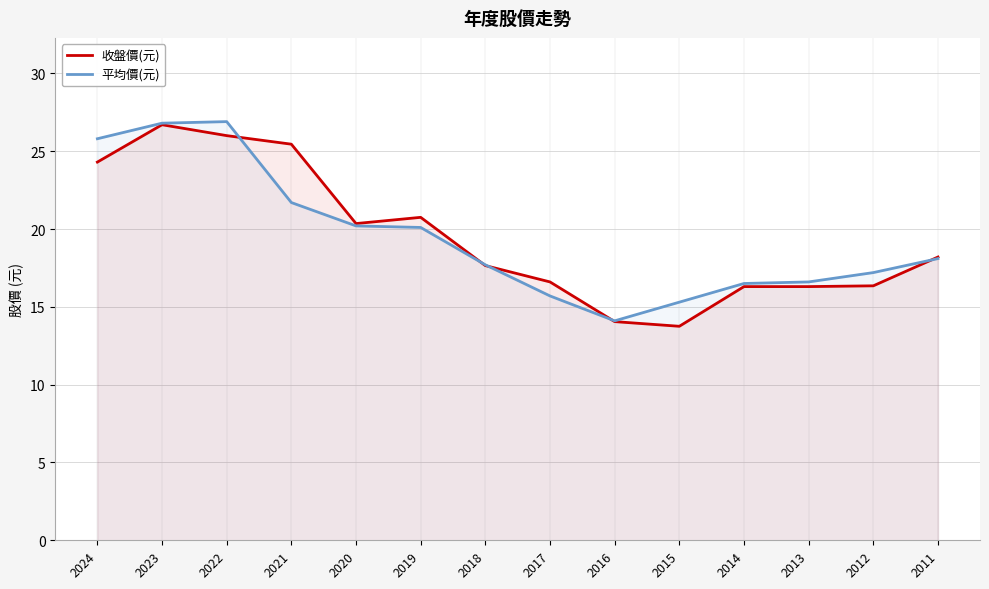

True or false: 收盤價(元) has a value of 25.4 at 2021.

True